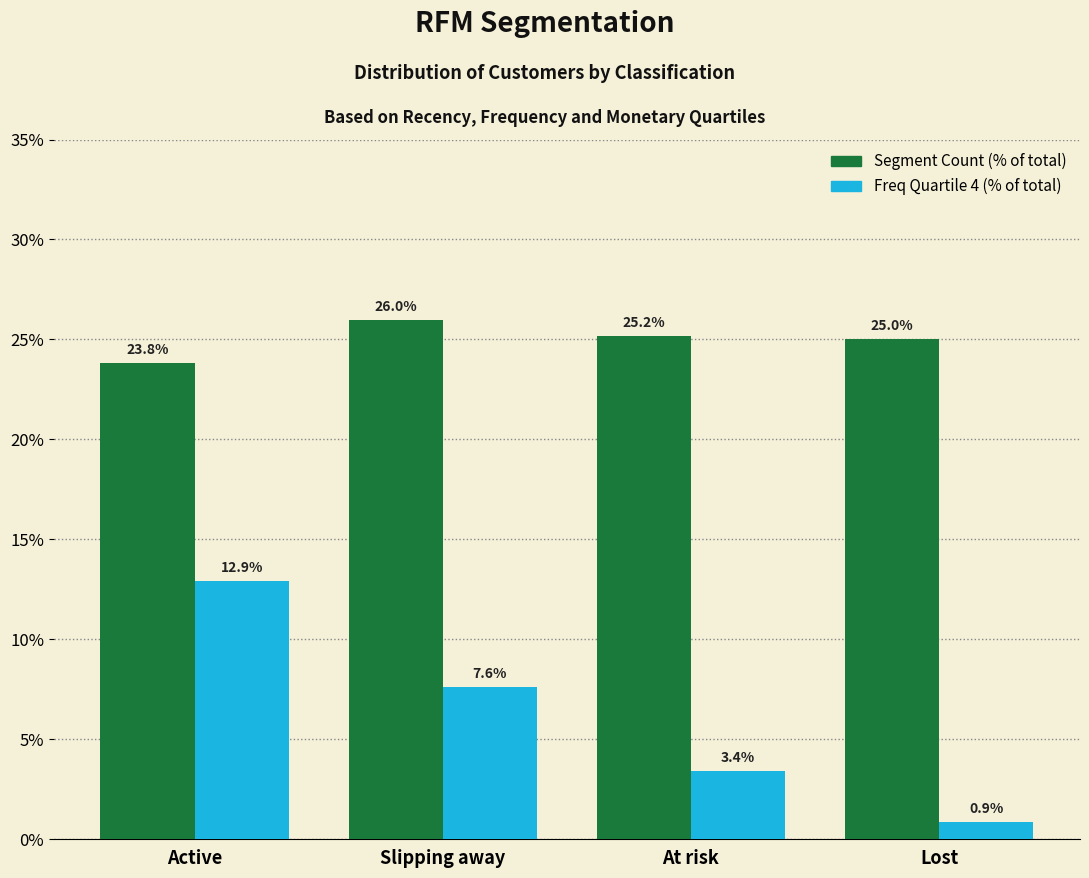

Reading right to left, list all the values displayed in this chart.

Segment Count: 25.0	25.2	26.0	23.8
Freq Quartile 4: 0.9	3.4	7.6	12.9